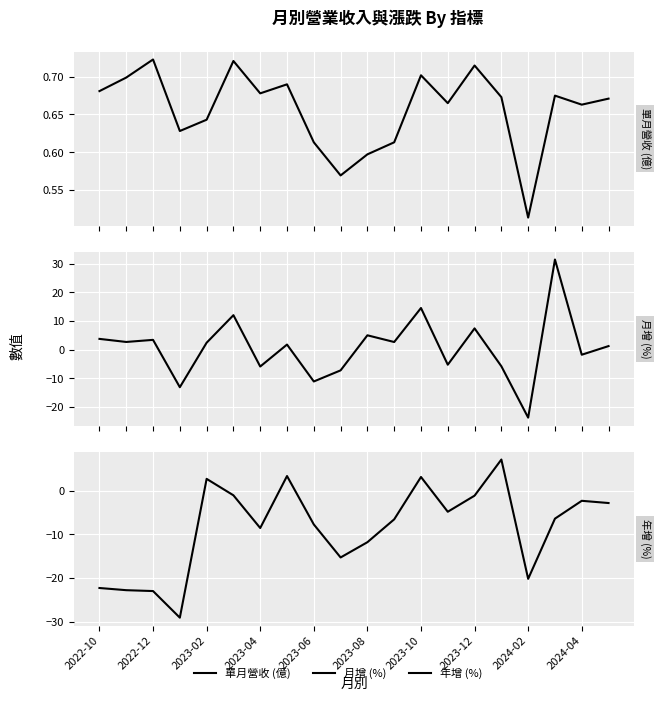

What are all the series names shown in the legend?

單月營收 (億), 月增 (%), 年增 (%)